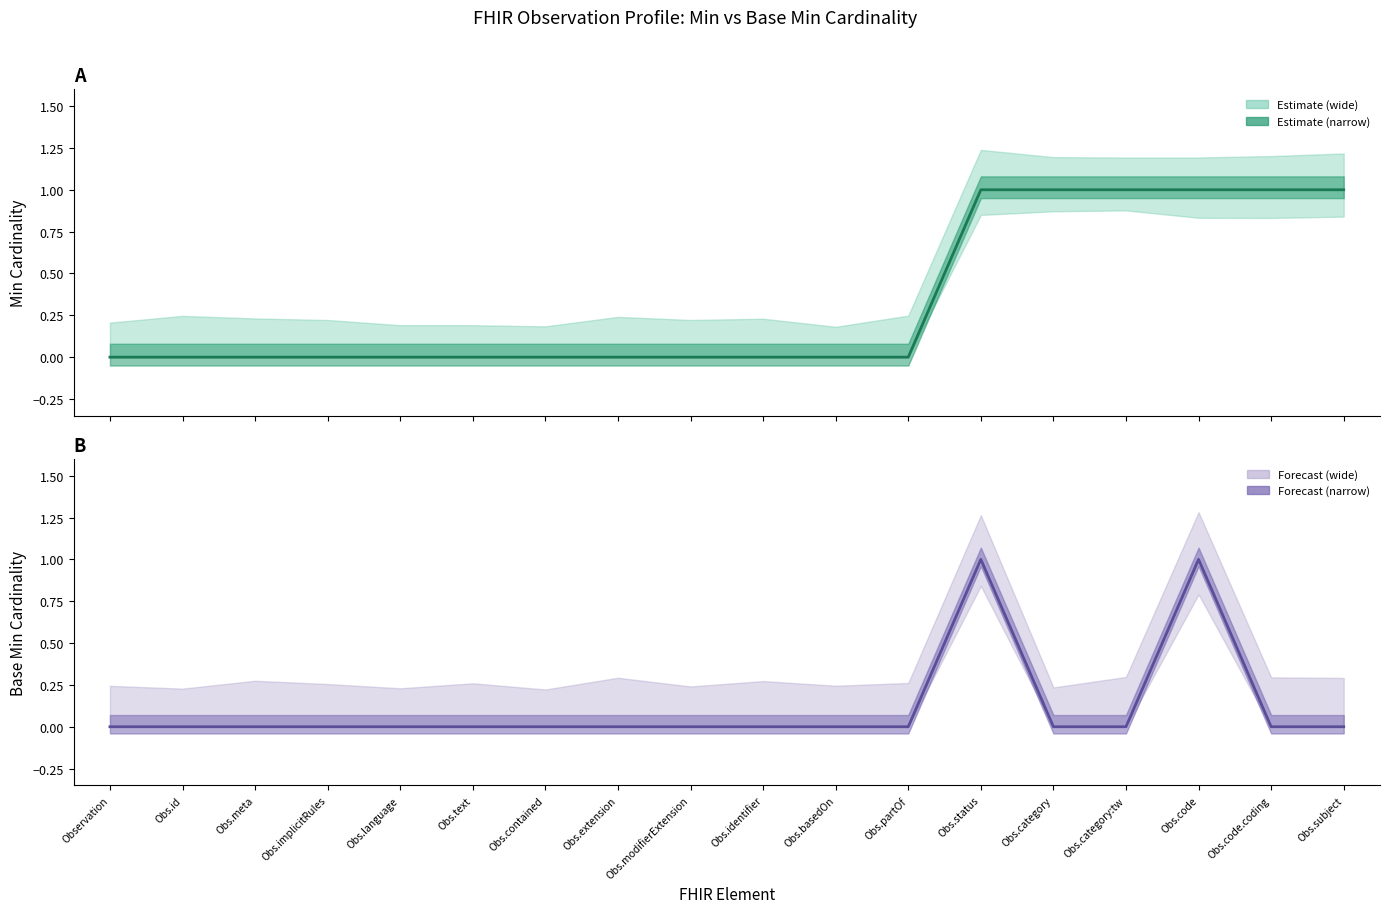

True or false: Min (estimate) has a value of 1 at Obs.partOf.

False